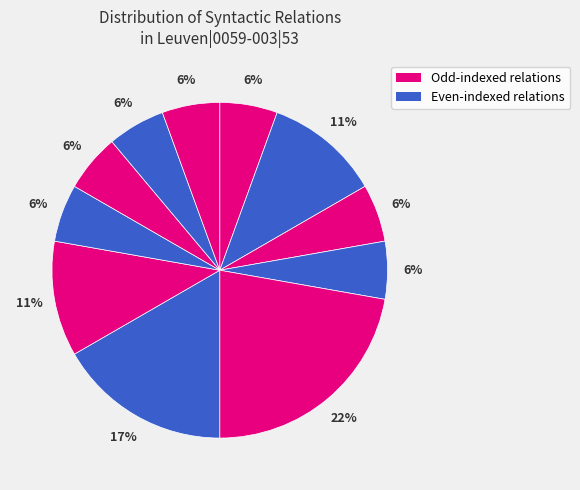

How many segments does this pie chart have?

11